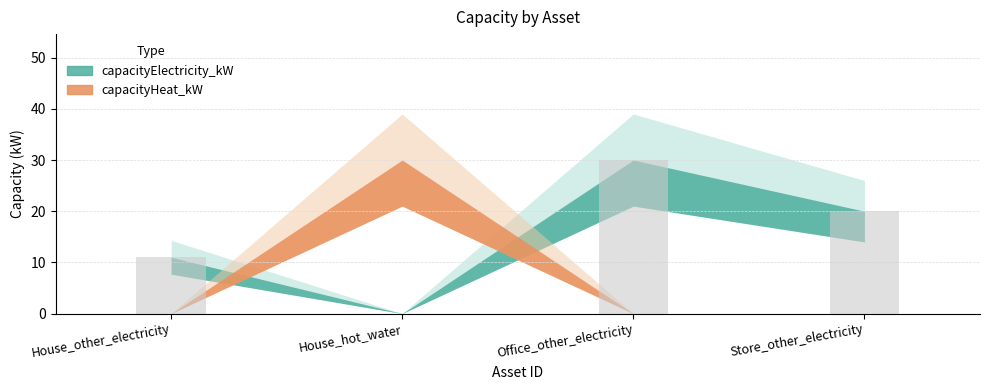

Between Office_other_electricity and Store_other_electricity, which is larger?

Office_other_electricity